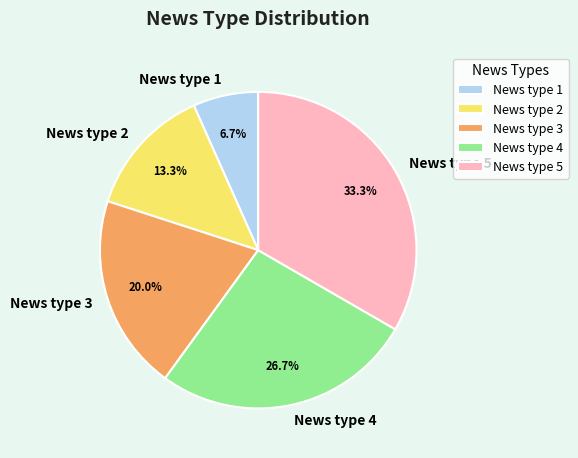

Rank the categories by value from highest to lowest.

News type 5, News type 4, News type 3, News type 2, News type 1